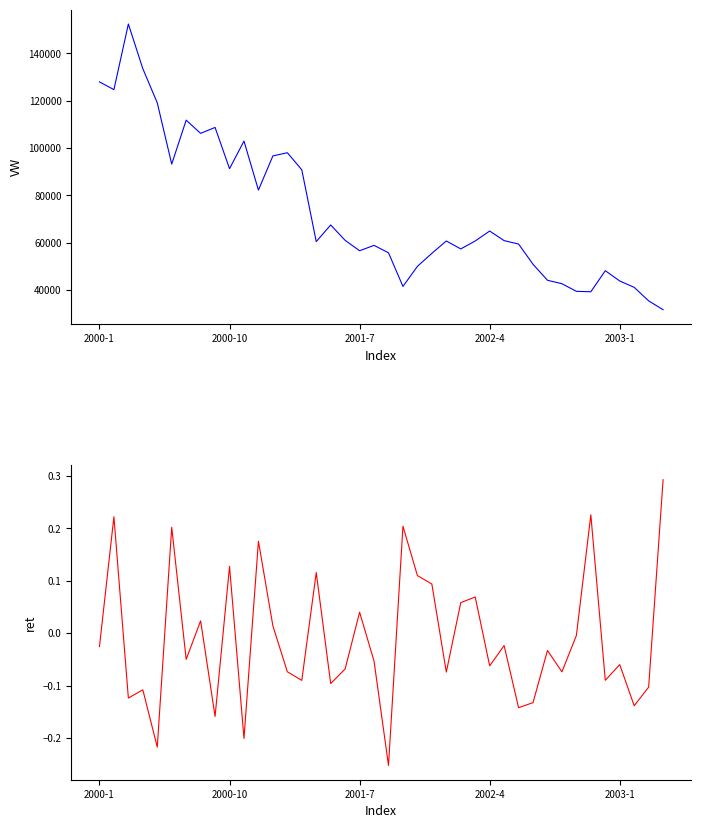

Which has a higher value, 29 or 23?

29